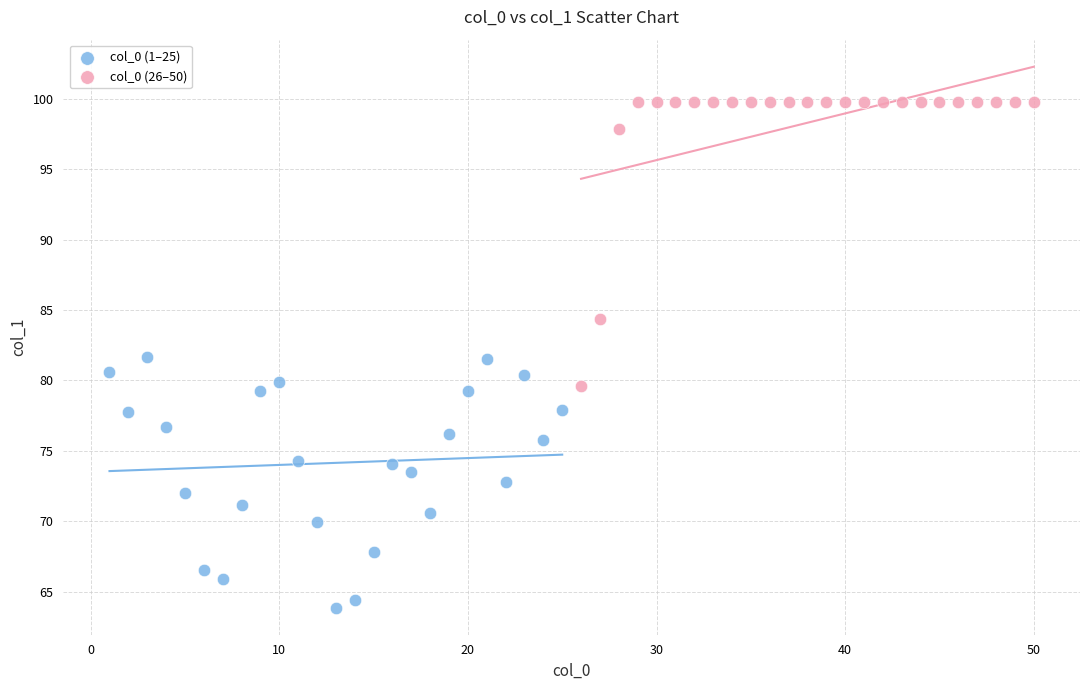

Which series reaches the minimum Y coordinate?

col_0 (1–25)